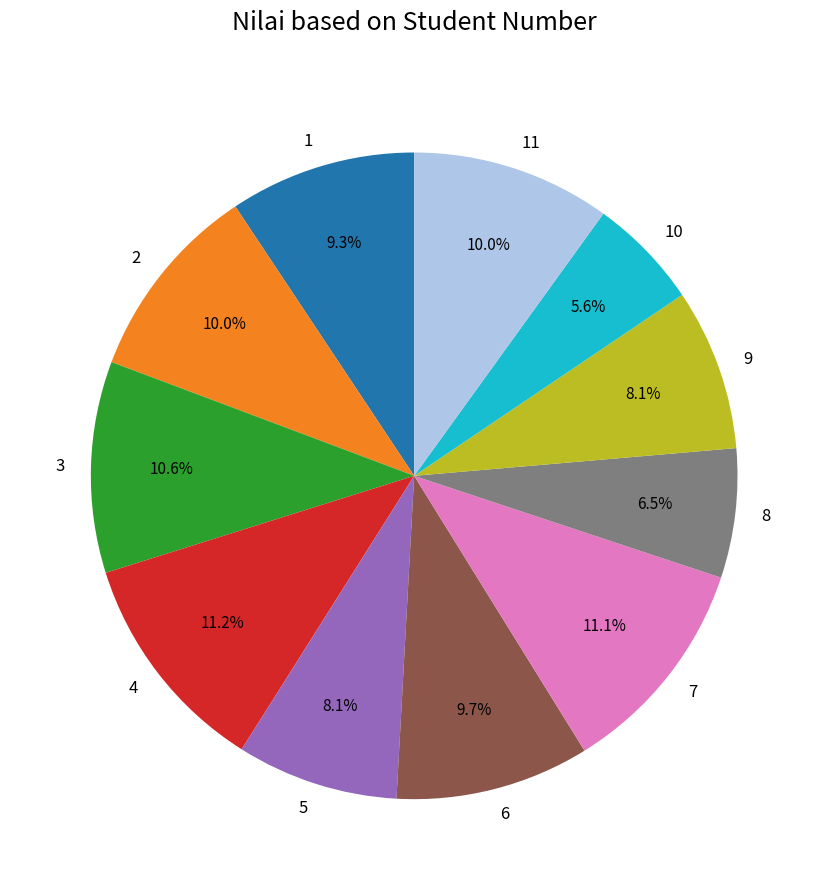

What percentage is the 3 slice, to the nearest percent?

11%